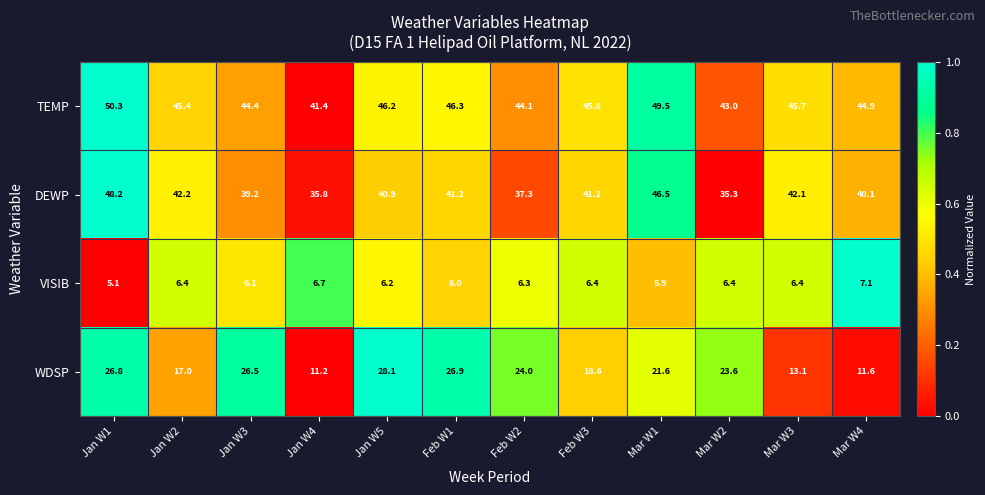

Where is VISIB nearest to the value 6?

Feb W1